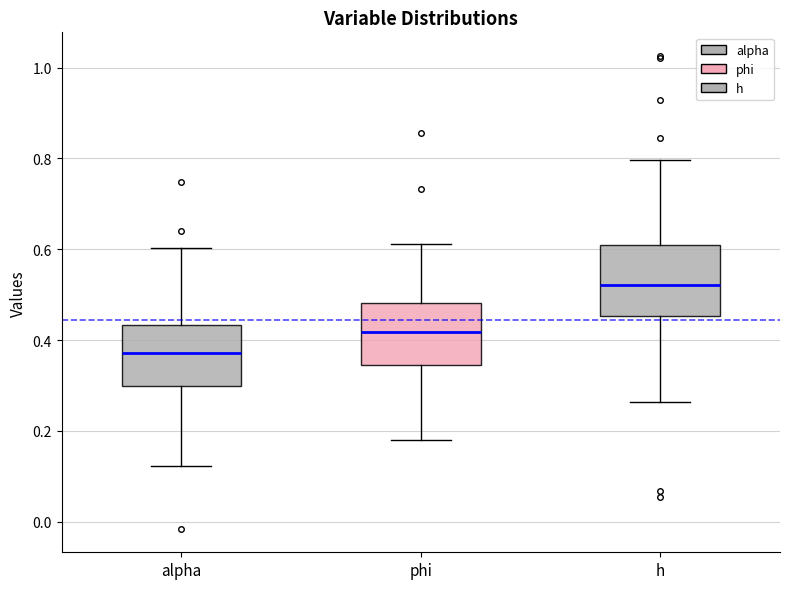

Which box has the lowest median line?

alpha